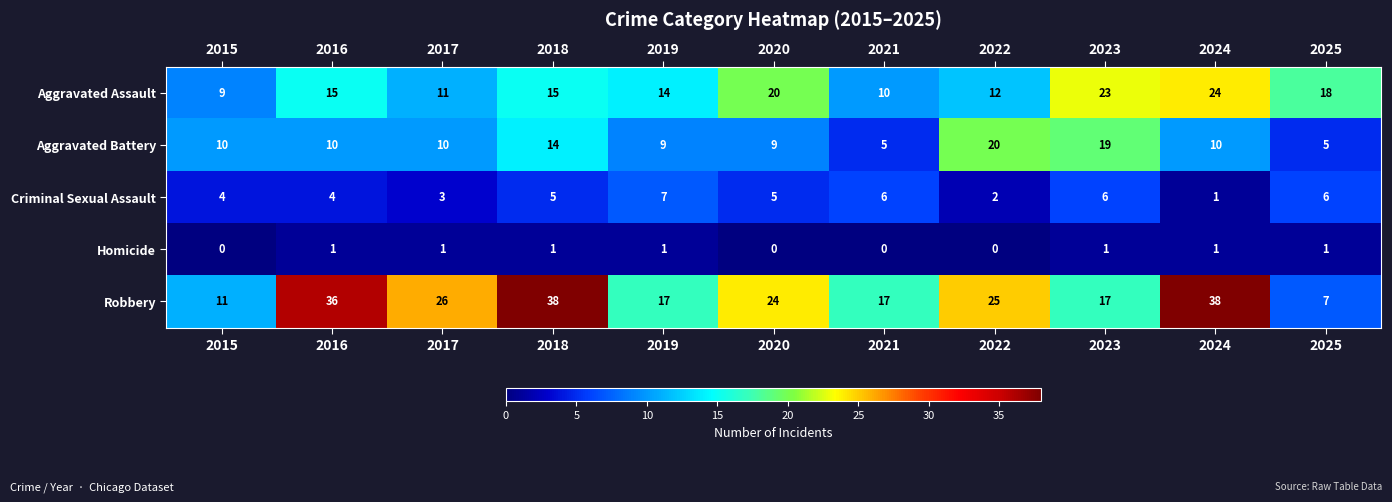

What is the maximum value shown in the chart?

38